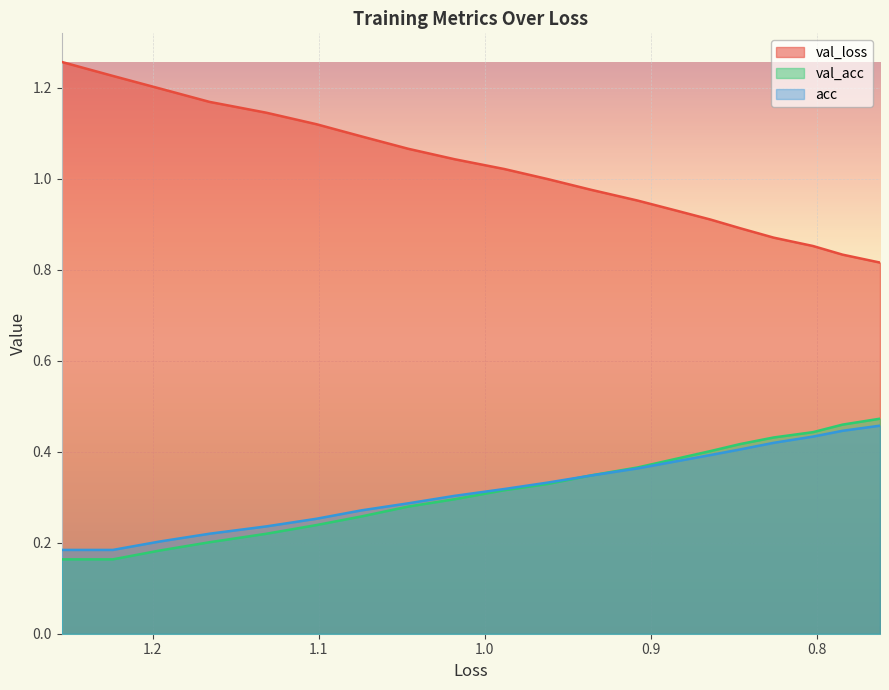

What is the average value of the val_loss series?

1.0